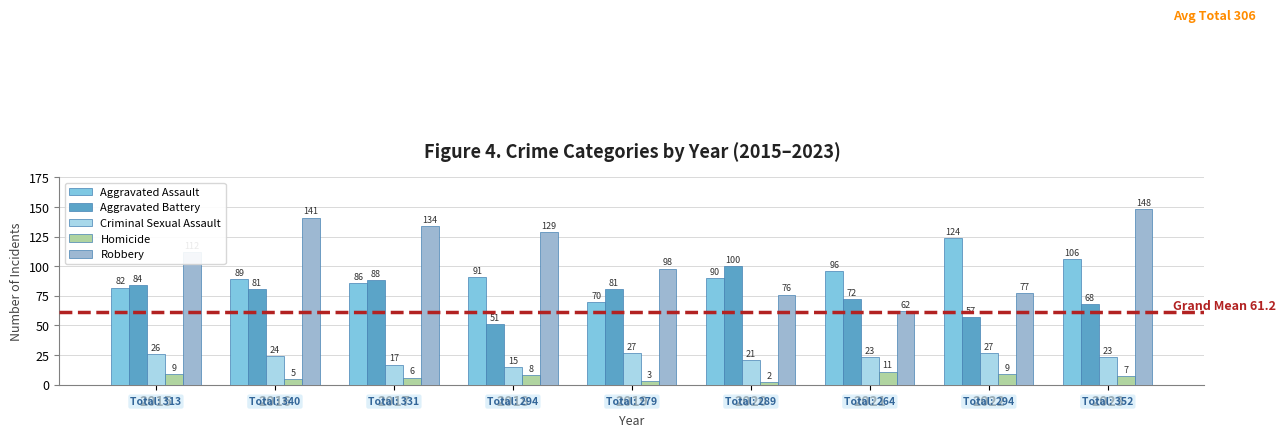

List the labels in order of Criminal Sexual Assault value, smallest first.

2018, 2017, 2020, 2021, 2023, 2016, 2015, 2019, 2022